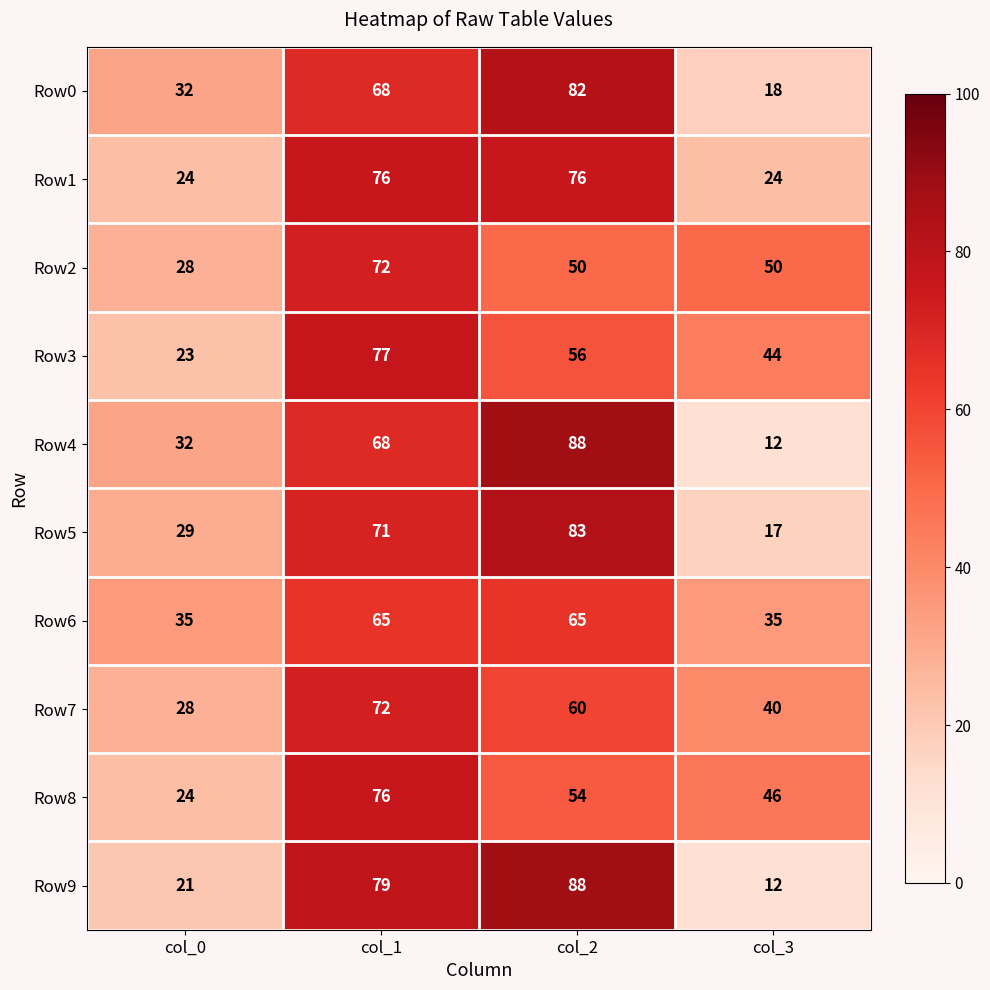

List the labels in order of Row4 value, smallest first.

col_3, col_0, col_1, col_2